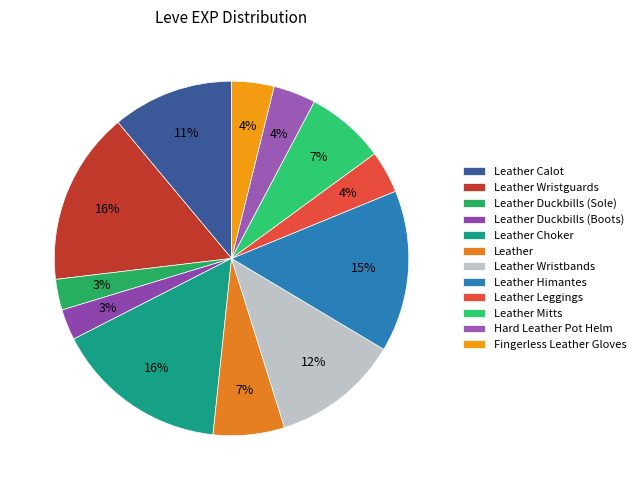

To the nearest percent, what percentage of the pie is Leather Wristguards?

16%